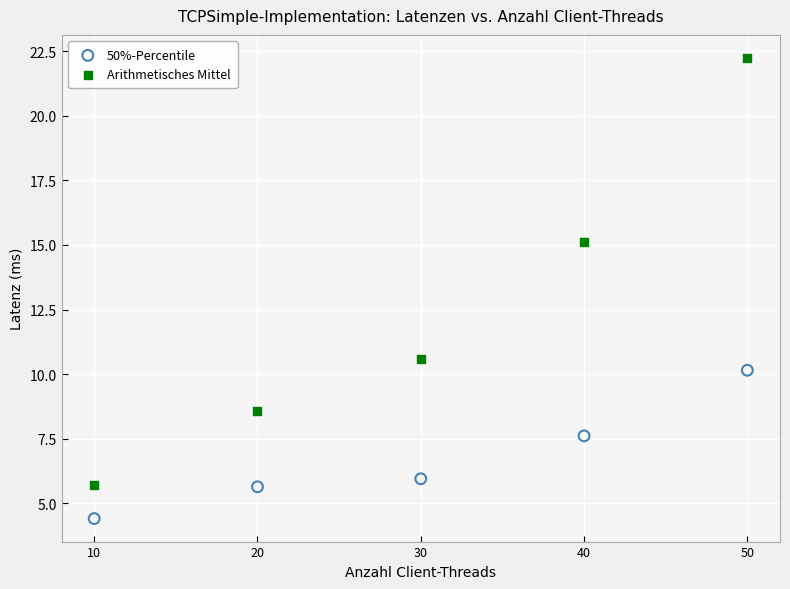

Which series contains the highest Y value?

Arithmetisches Mittel